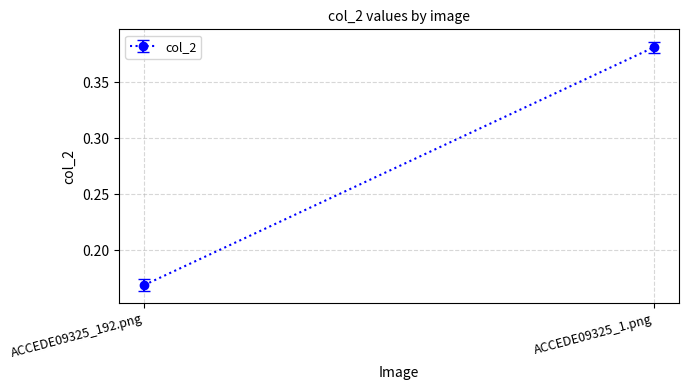

Which has a higher value, ACCEDE09325_1.png or ACCEDE09325_192.png?

ACCEDE09325_1.png